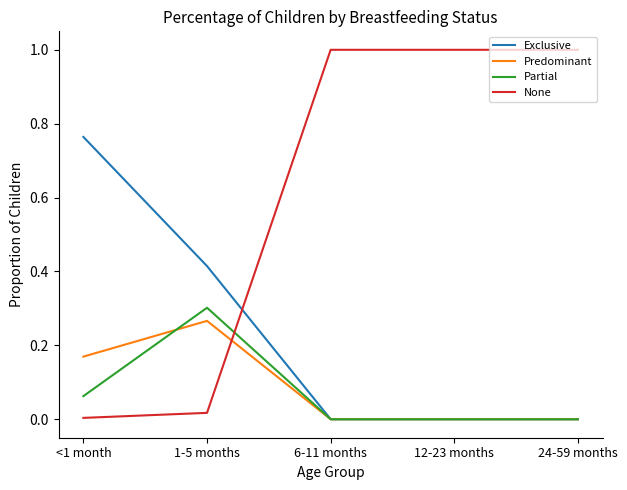

What is the difference between the second highest and minimum values in the None series?

1.0